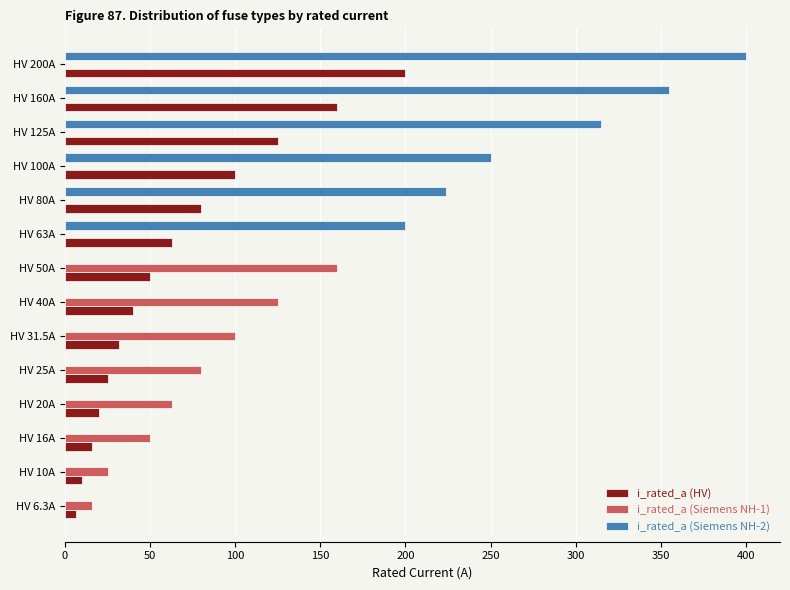

Which category has the highest value across all series?

HV 200A